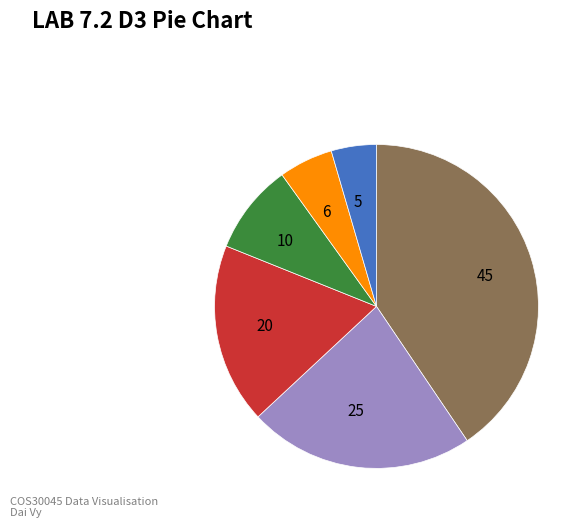

Between 6 and 45, which is larger?

45